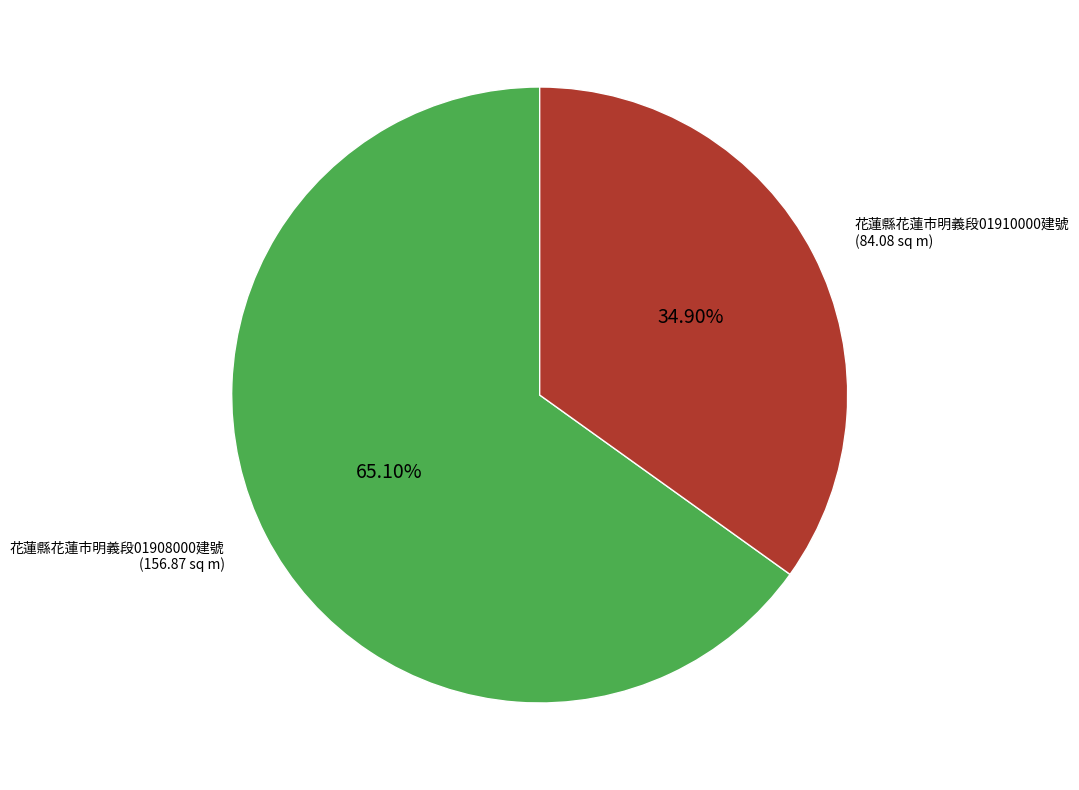

Does any single category account for the majority?

Yes